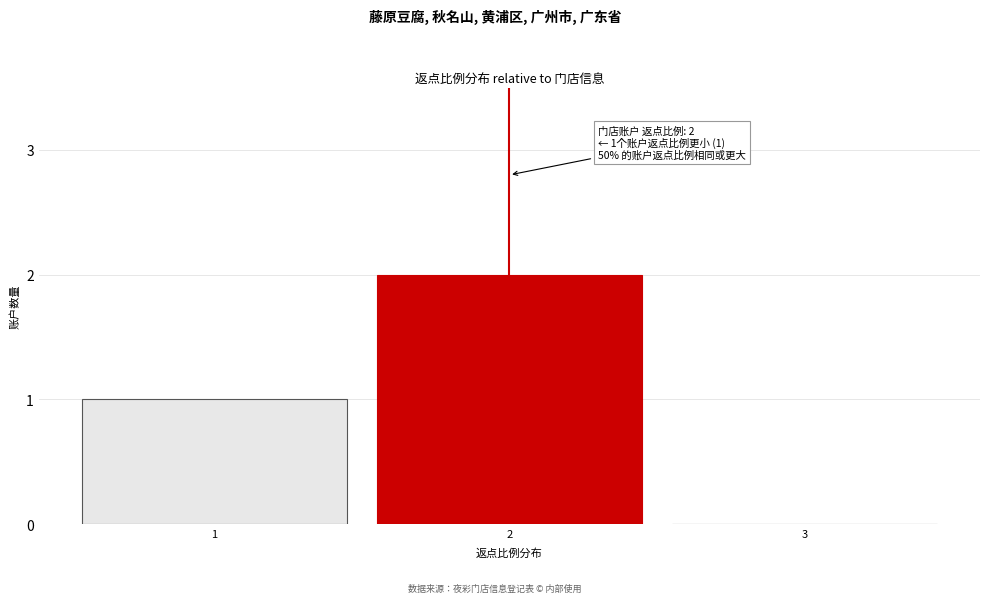

Reading left to right, extract all data points from this chart.

1=1	2=2	3=0